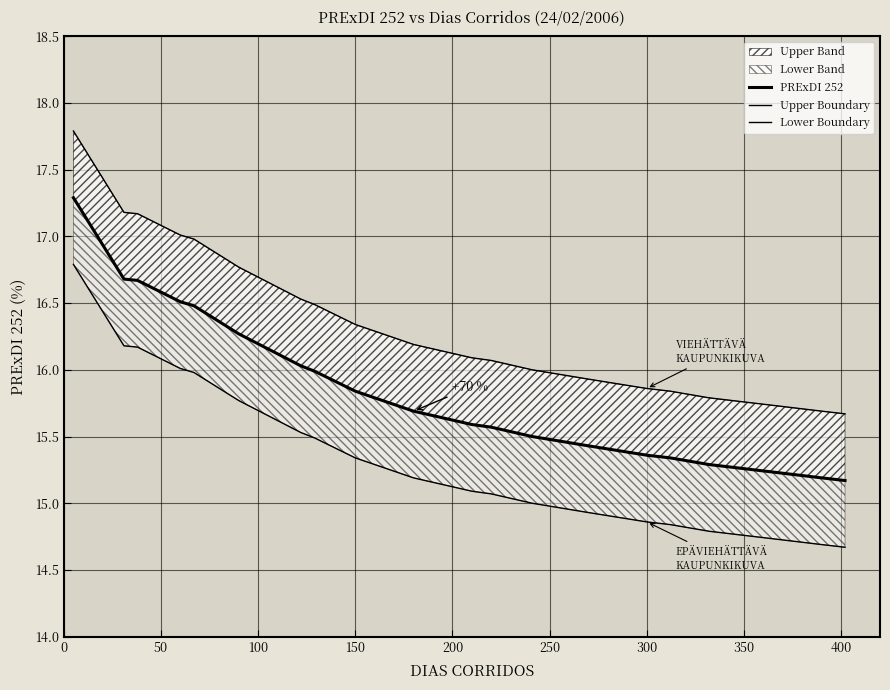

What is the lowest value of the Upper Boundary series?

15.7